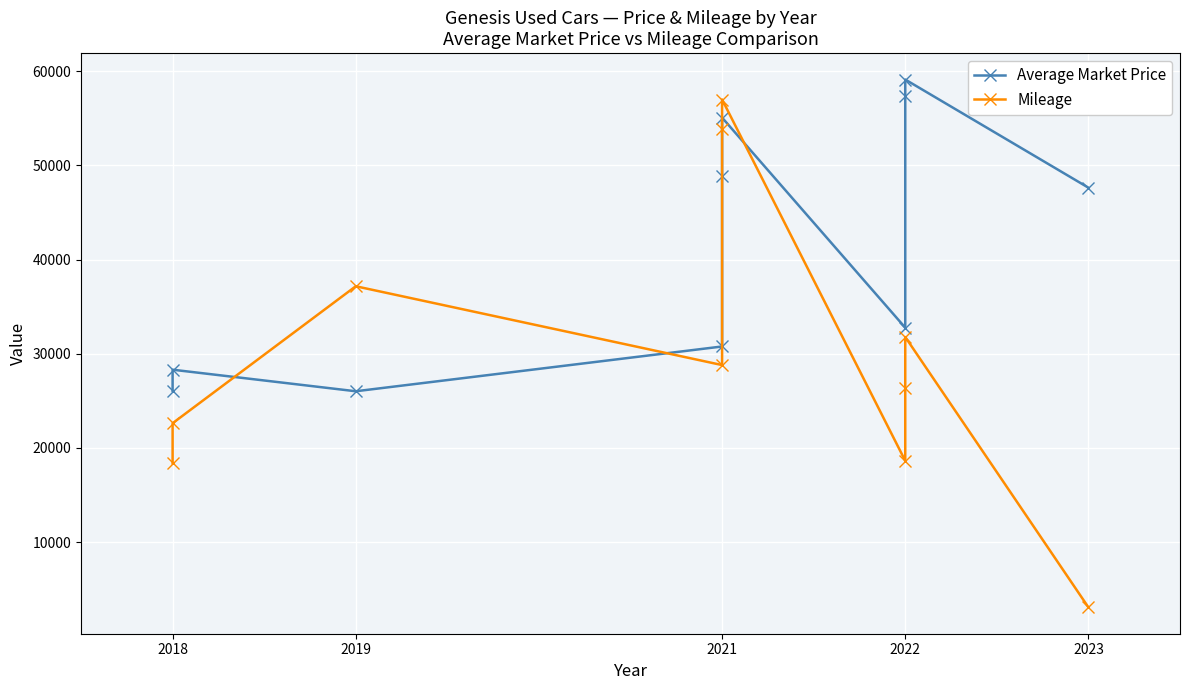

What is the label of the 8th point from the right?

2021